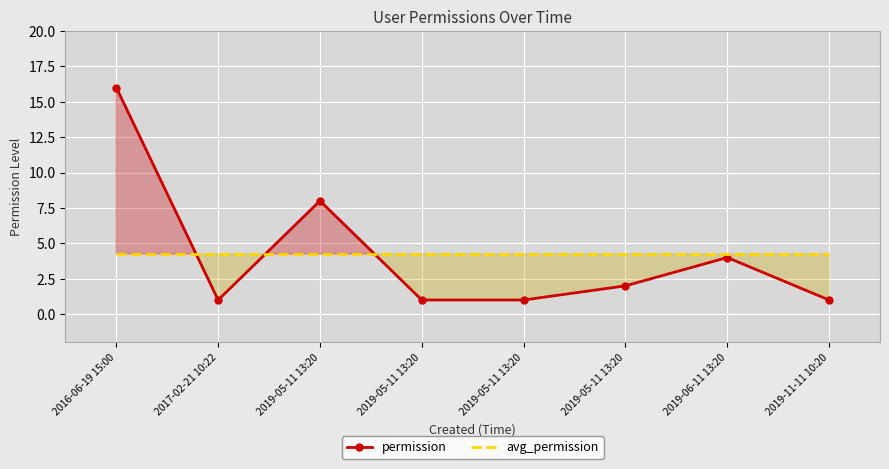

True or false: avg_permission has more than 0 points higher than both neighbors.

False